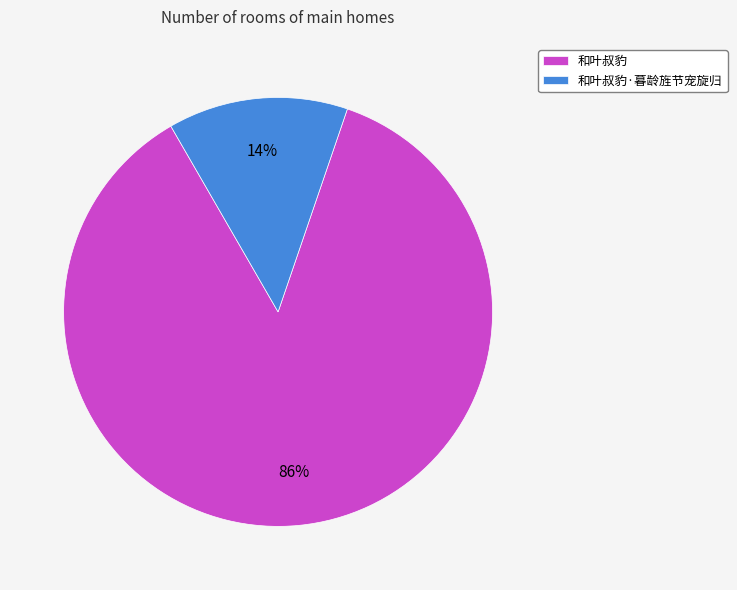

To the nearest percent, what is the combined percentage of 和叶叔豹 and 和叶叔豹·暮龄旌节宠旋归?

100%